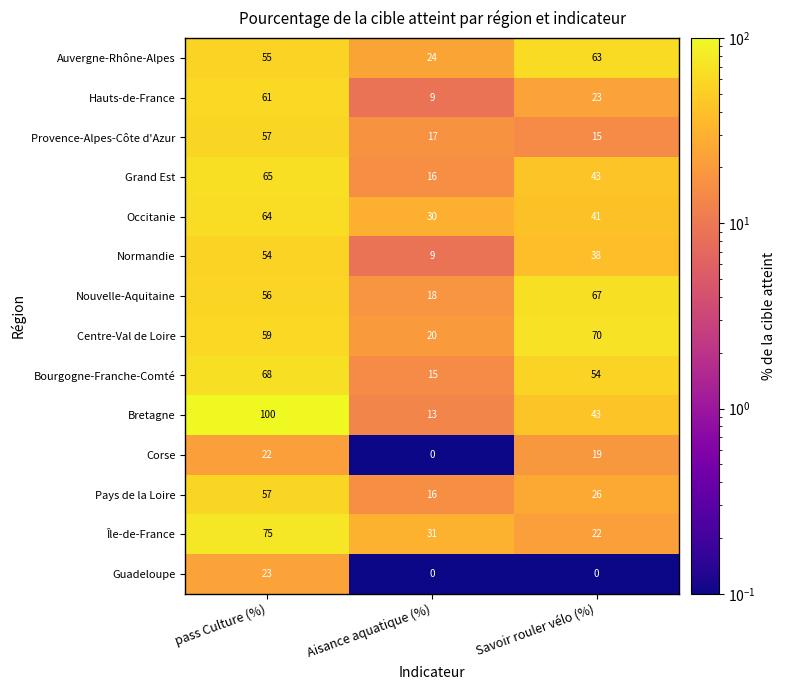

At which category is the sum across all series the highest?

pass Culture (%)